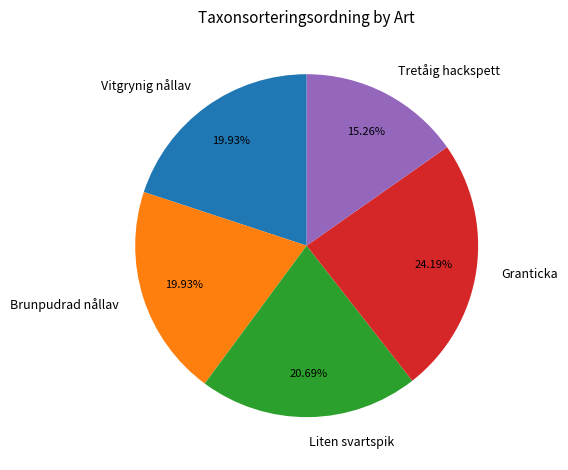

Is it true that Vitgrynig nållav is 14% of the pie?

False